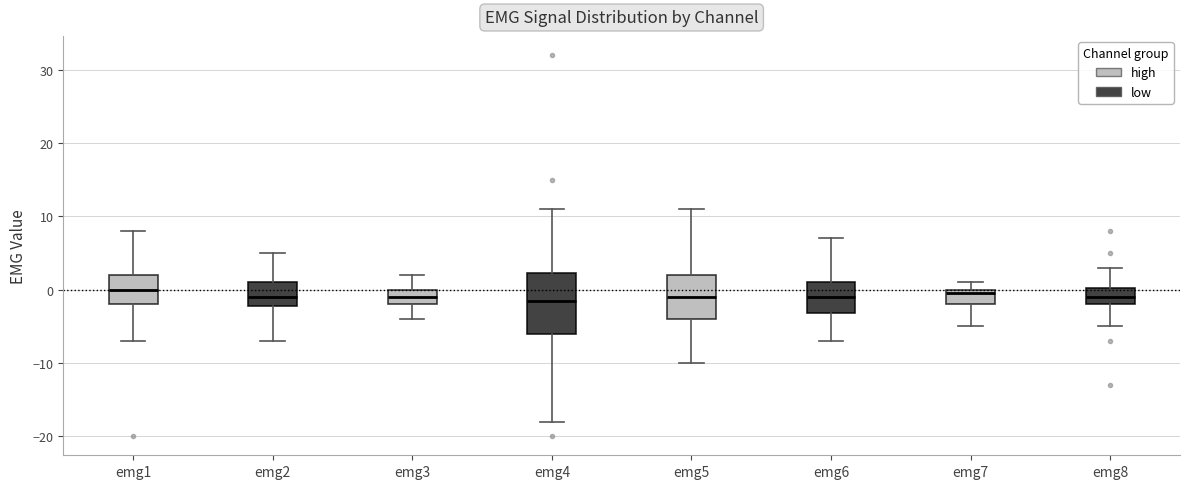

Reading left to right, transcribe this box plot: for each box, give where its median line is, the range the box spans, and where its two whiskers end, as read against the y-axis. The values are not printed on the chart, so give them approximately, as read against the axis.

emg1: median 0, box -2 to 2, whiskers -7 to 8
emg2: median -1, box -2 to 1, whiskers -7 to 5
emg3: median -1, box -2 to 0, whiskers -4 to 2
emg4: median -1, box -6 to 2, whiskers -18 to 11
emg5: median -1, box -4 to 2, whiskers -10 to 11
emg6: median -1, box -3 to 1, whiskers -7 to 7
emg7: median 0 (just below the box's upper edge), box -2 to 0, whiskers -5 to 1
emg8: median -1, box -2 to 0, whiskers -5 to 3